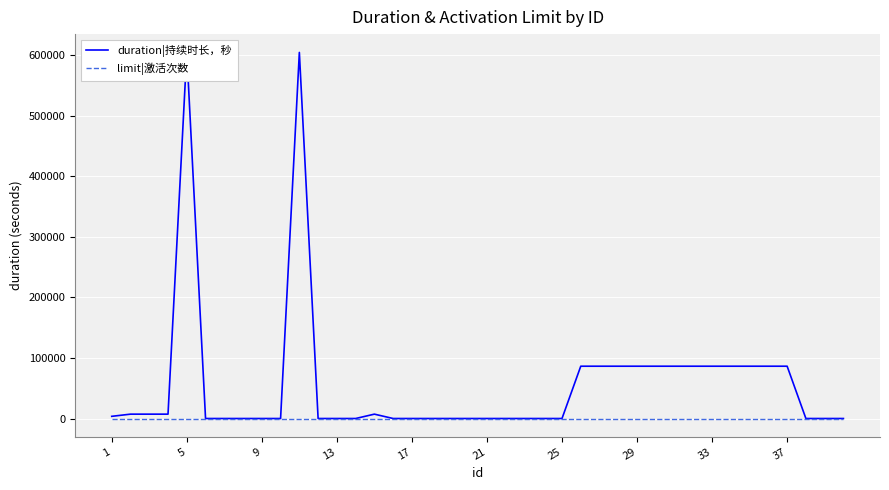

What is the difference between the maximum and minimum values in the duration|持续时长，秒 series?

604800